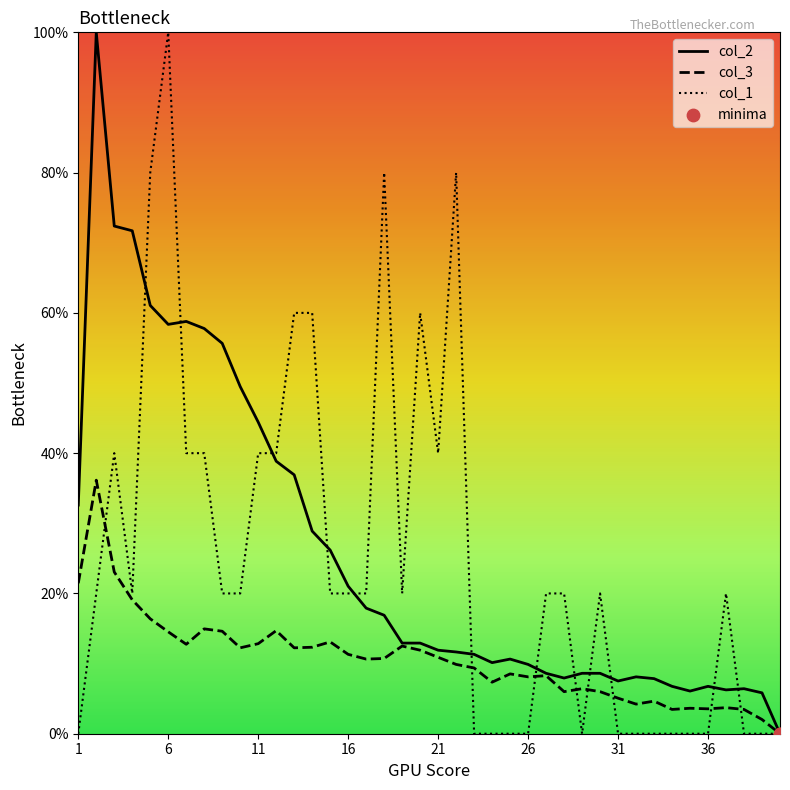

Which series has the largest total across all categories?

col_2